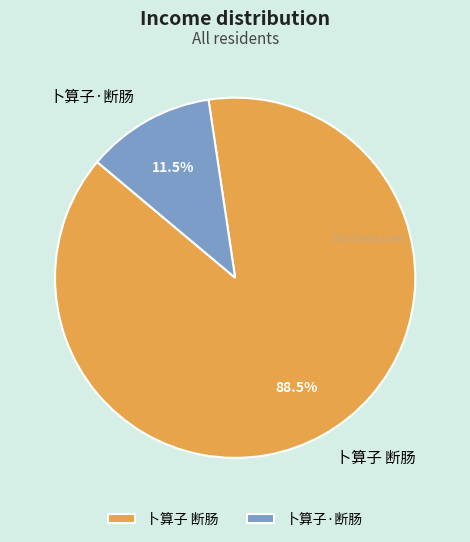

To the nearest percent, what is the difference between the 卜算子 断肠 and 卜算子·断肠 slice percentages?

77%